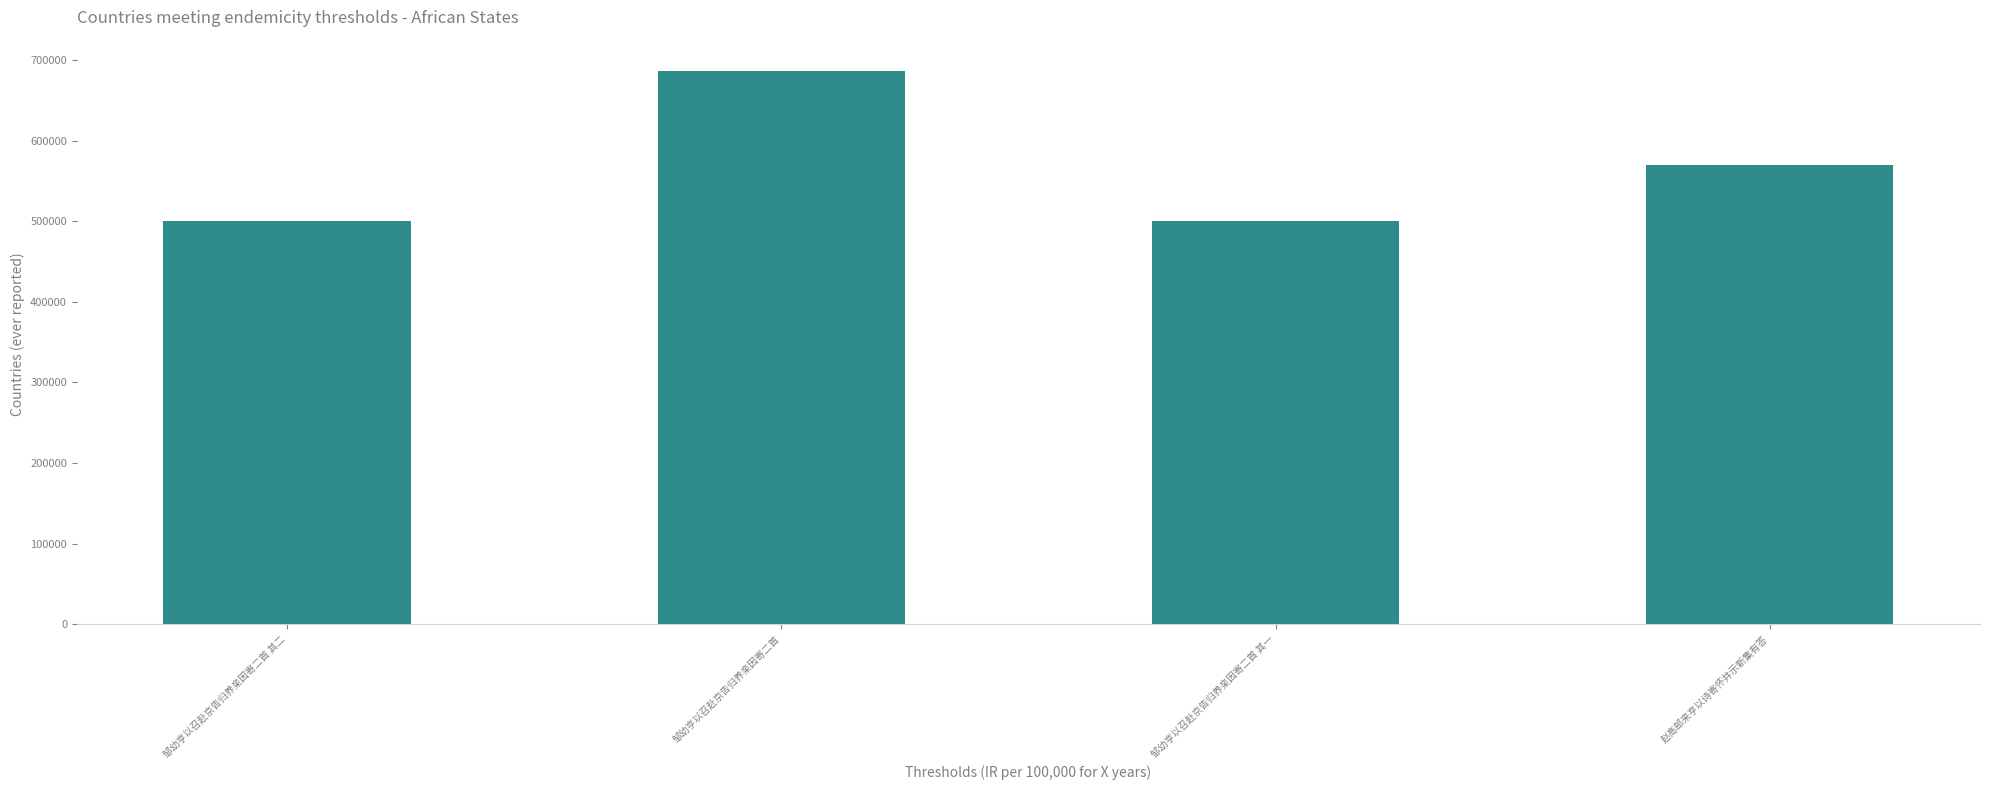

At which label is the value closest to 592708?

赵高邮来亨以诗寄怀并示新集有答